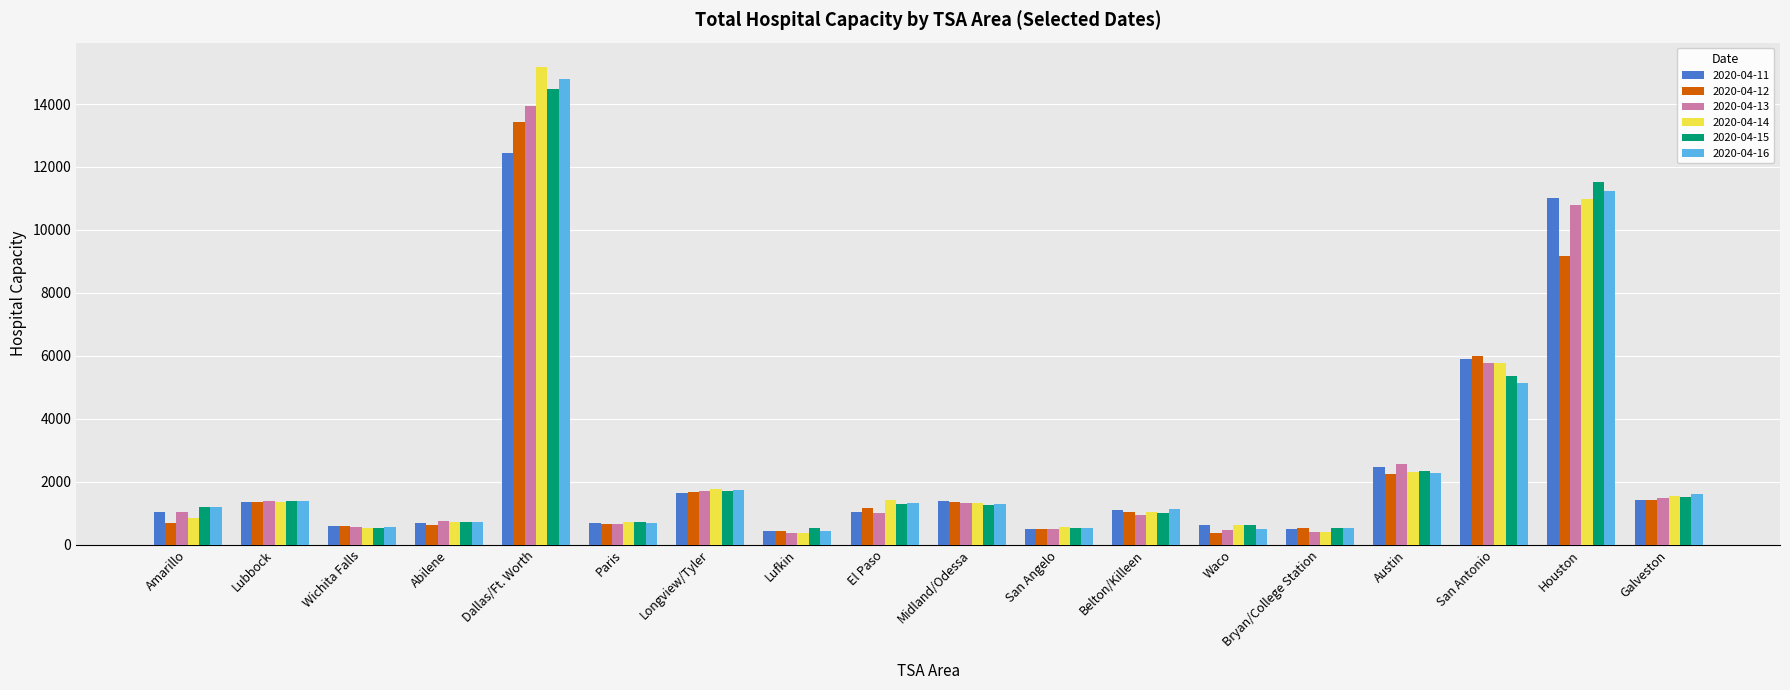

What is the label of the 16th bar from the left?

San Antonio